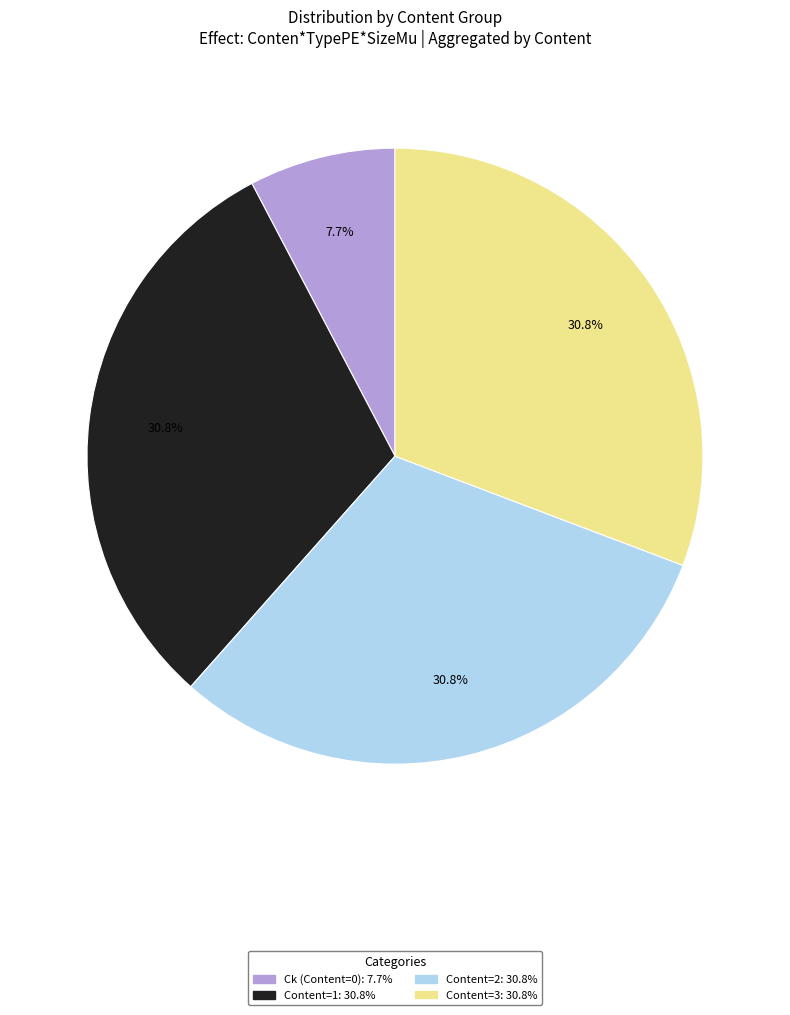

The Content=2 slice represents 39% of the pie. True or false?

False